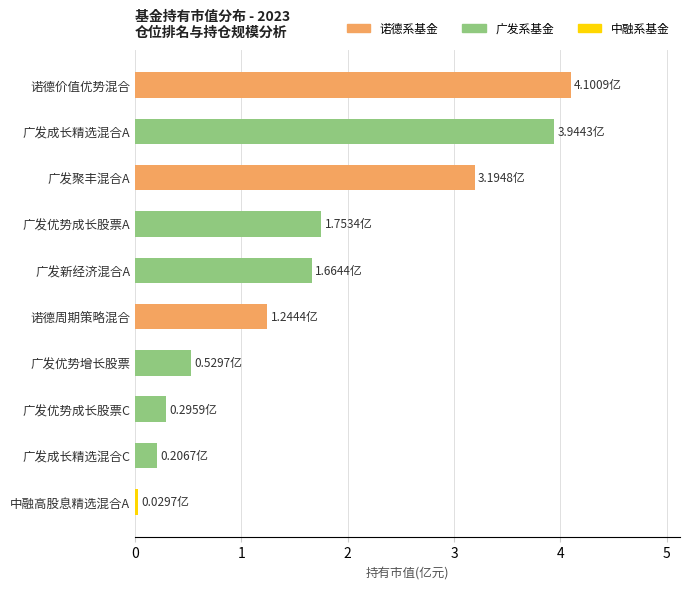

Where is the data nearest to the value 2?

广发优势成长股票A